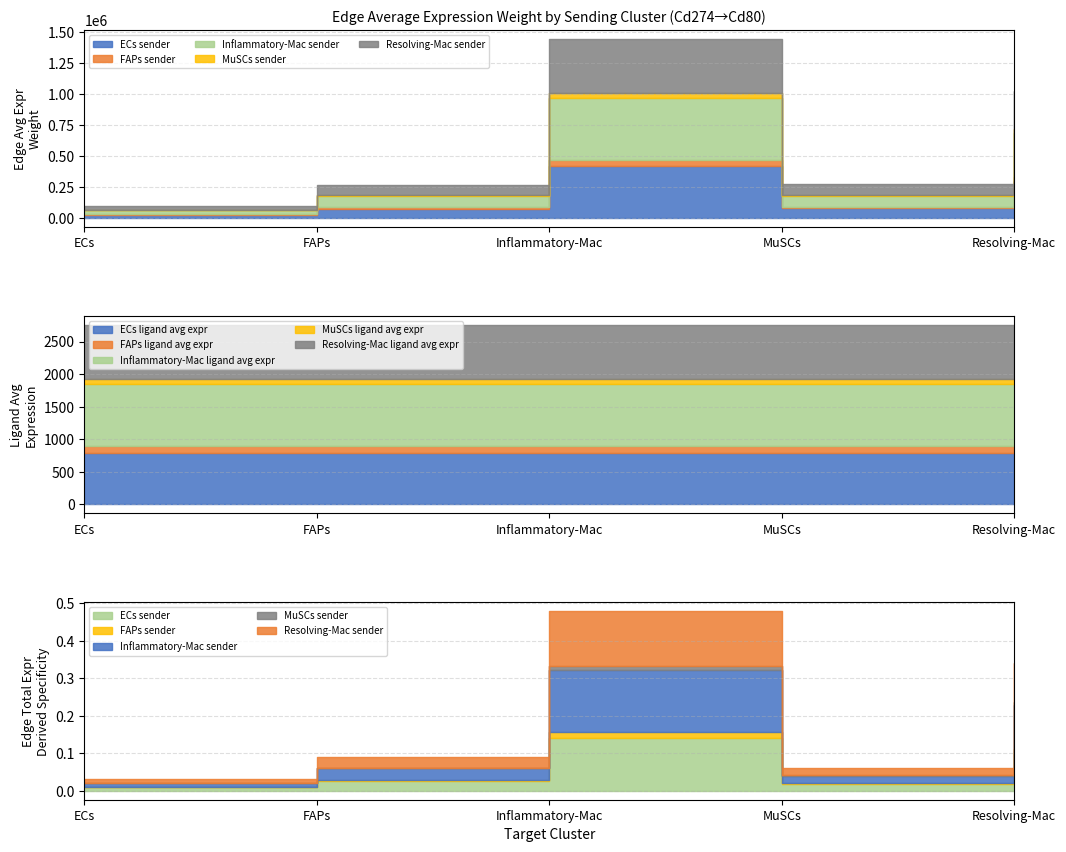

True or false: Edge average expression weight (MuSCs sender) and Edge average expression weight (Inflammatory-Mac sender) intersect in this chart.

False